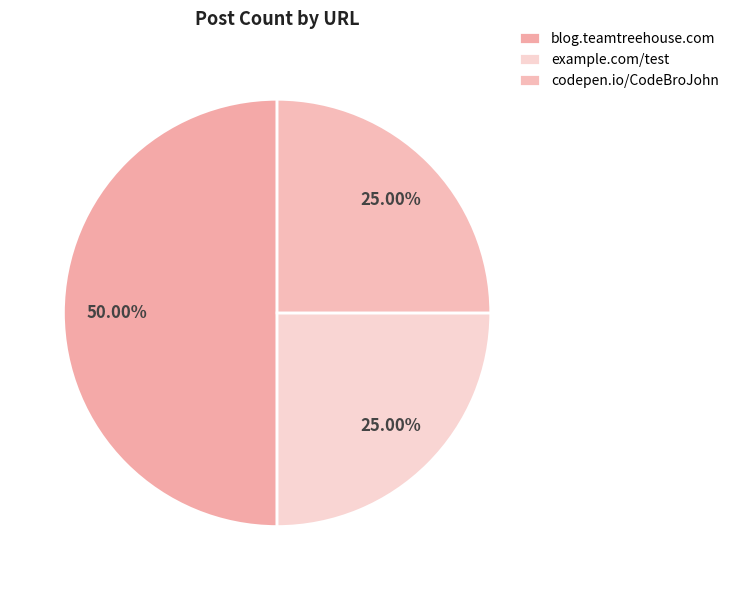

What percentage do codepen.io/CodeBroJohn and blog.teamtreehouse.com together represent?

75.0%